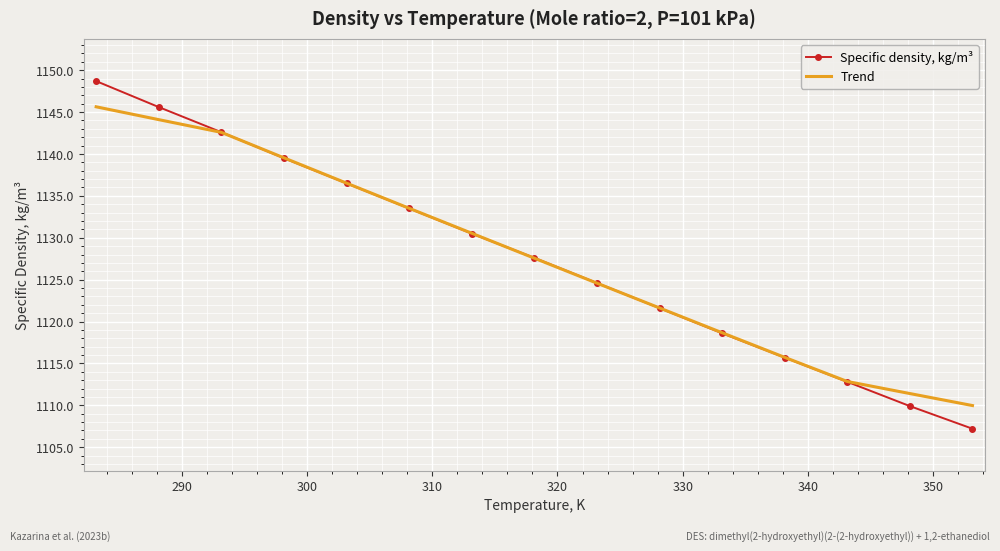

Rank the series by their average value, from lowest to highest.

Trend, Specific density, kg/m³